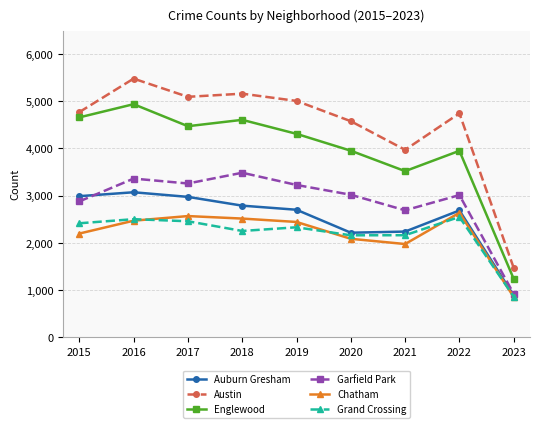

What is the average value of the Auburn Gresham series?

2504